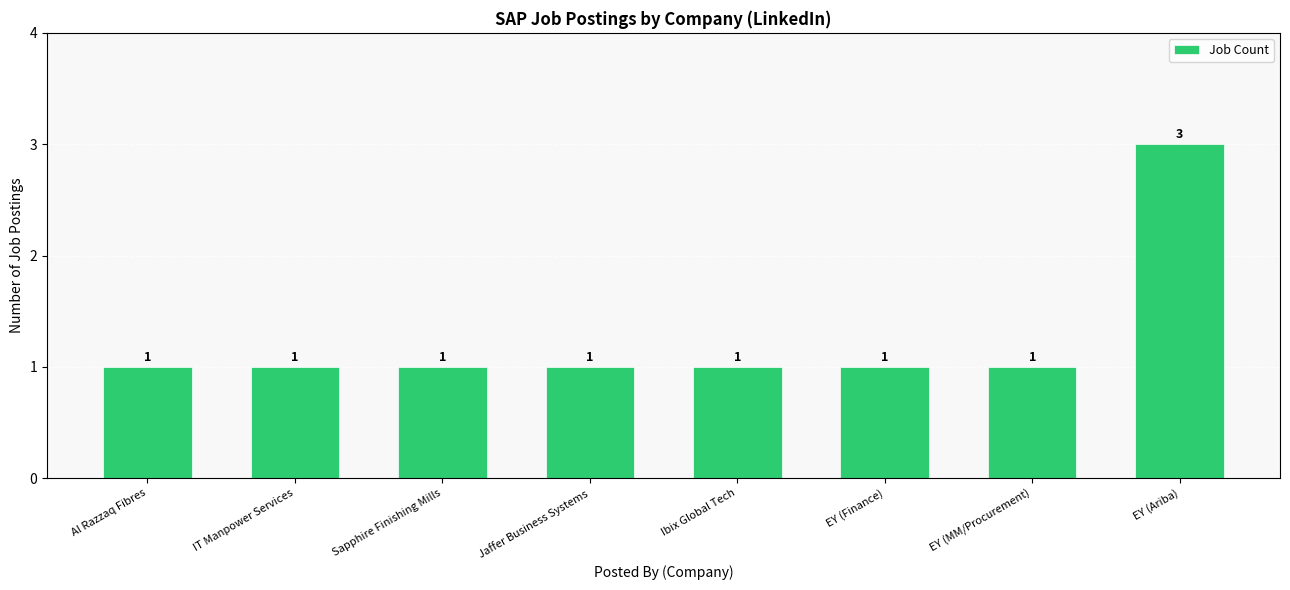

What is the label of the 8th bar from the left?

EY (Ariba)